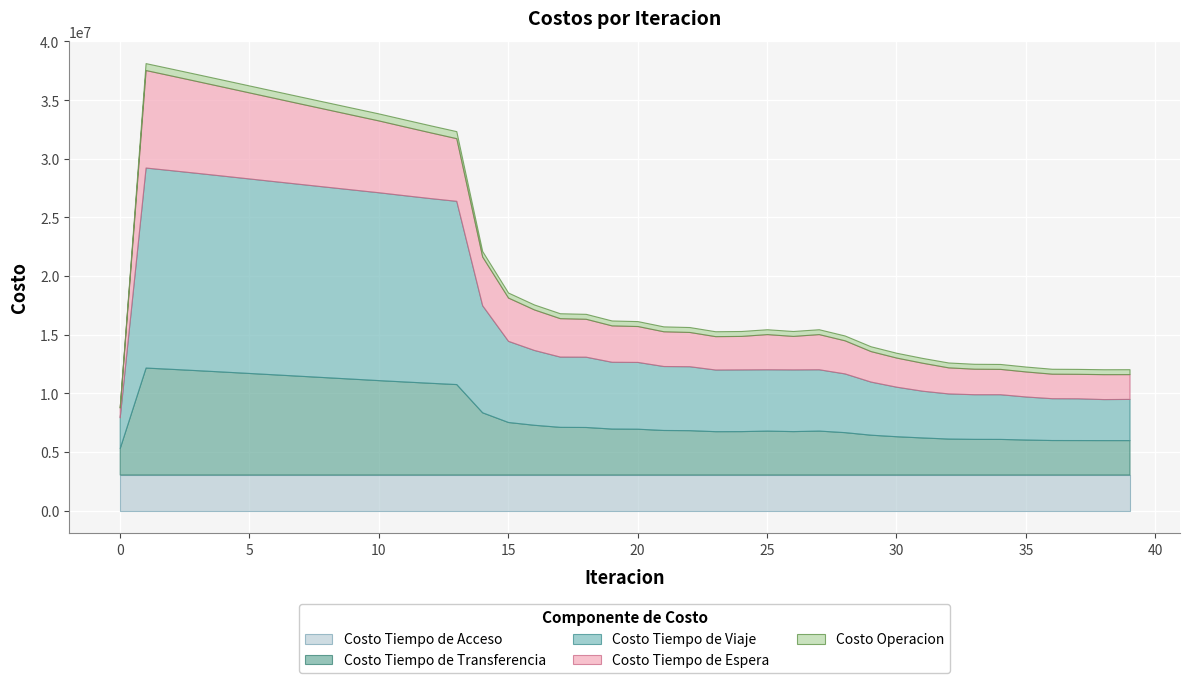

At which label does Costo Tiempo de Viaje first exceed 5692015?

1